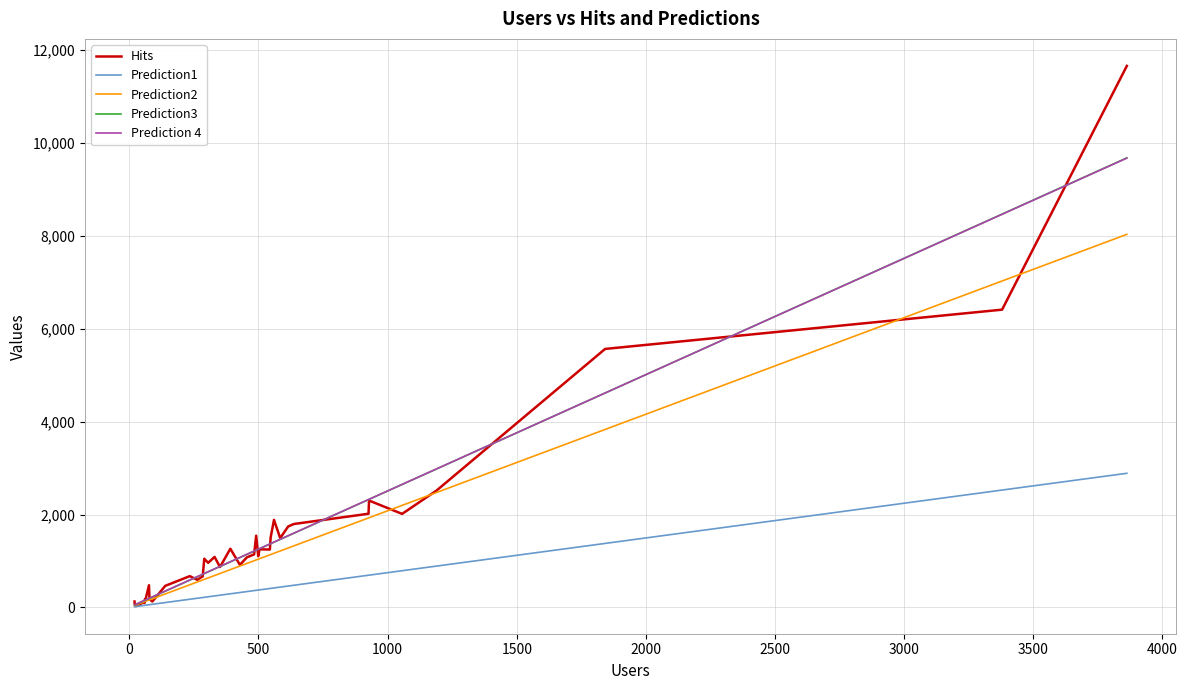

What are all the series names shown in the legend?

Hits, Prediction1, Prediction2, Prediction3, Prediction 4